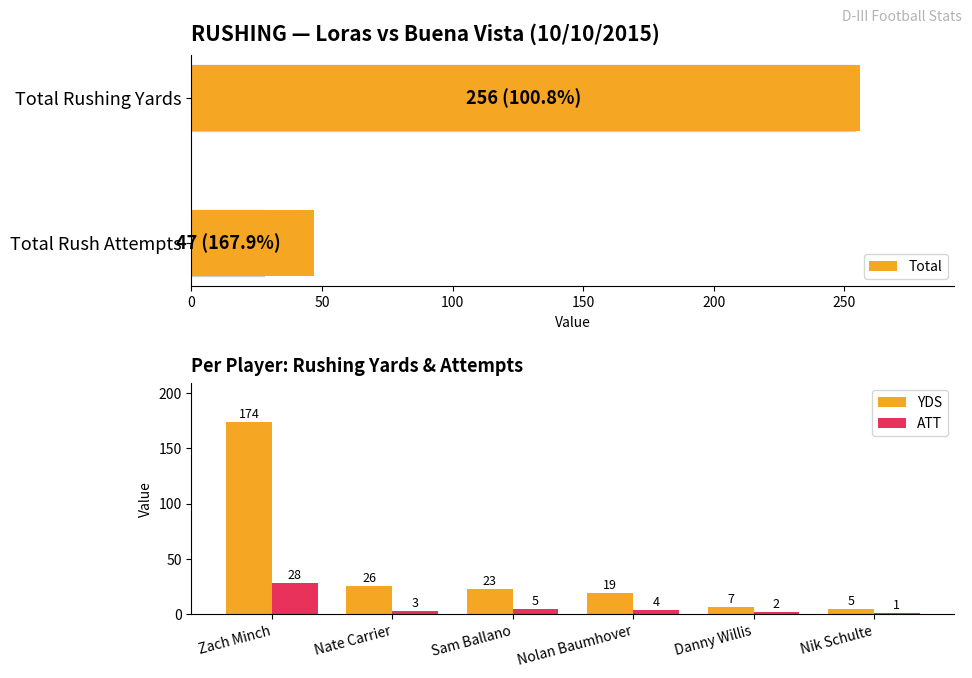

List the labels in order of YDS value, smallest first.

Nik Schulte, Danny Willis, Nolan Baumhover, Sam Ballano, Nate Carrier, Zach Minch